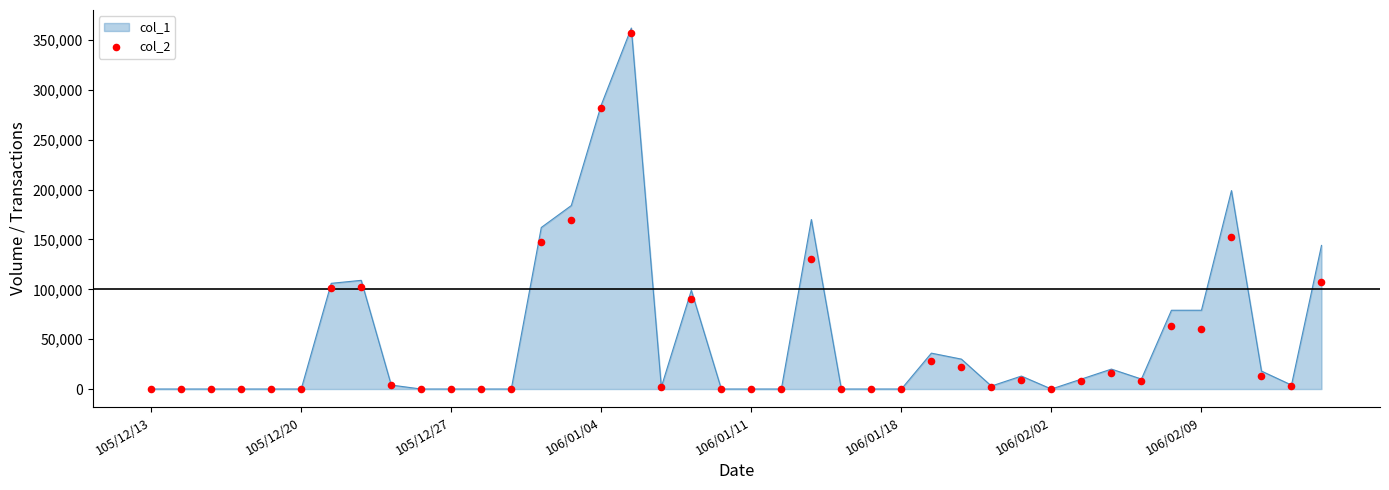

The value of col_1 at 105/12/27 is 0. True or false?

True